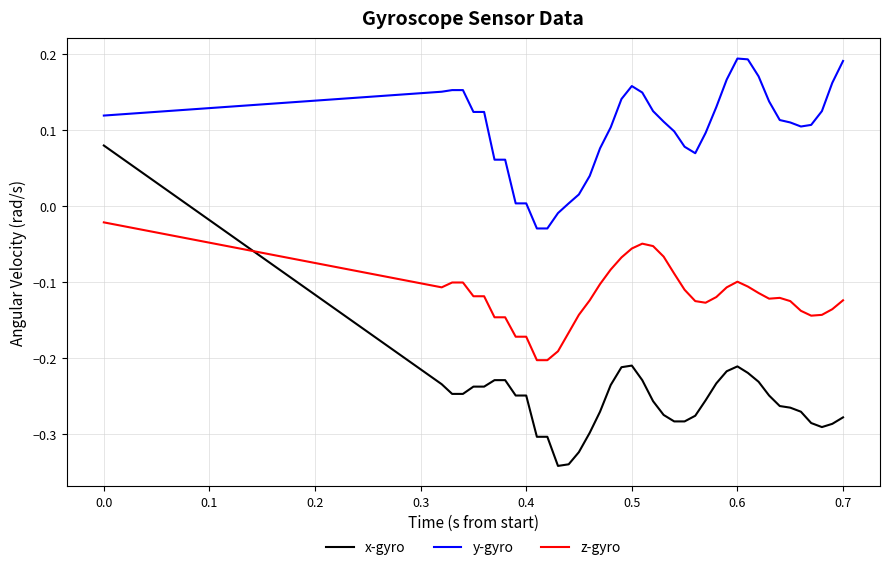

Rank the series by their average value, from lowest to highest.

x-gyro, z-gyro, y-gyro